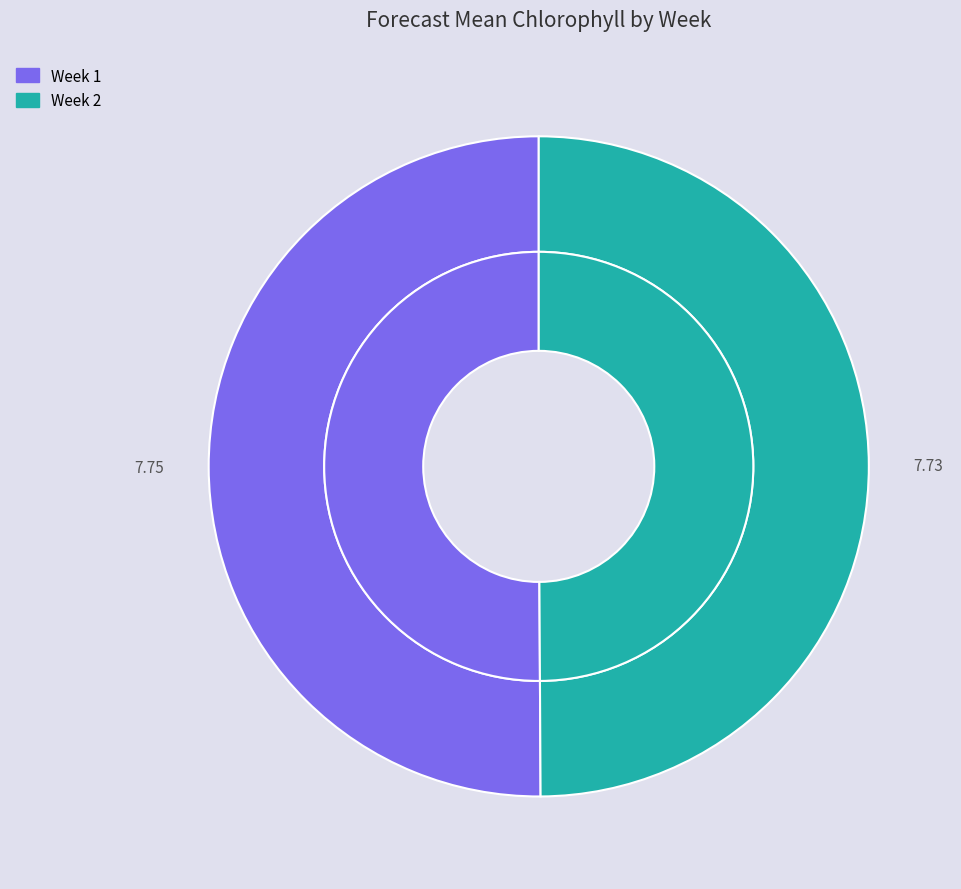

To the nearest percent, what portion does Week 1 represent?

50%